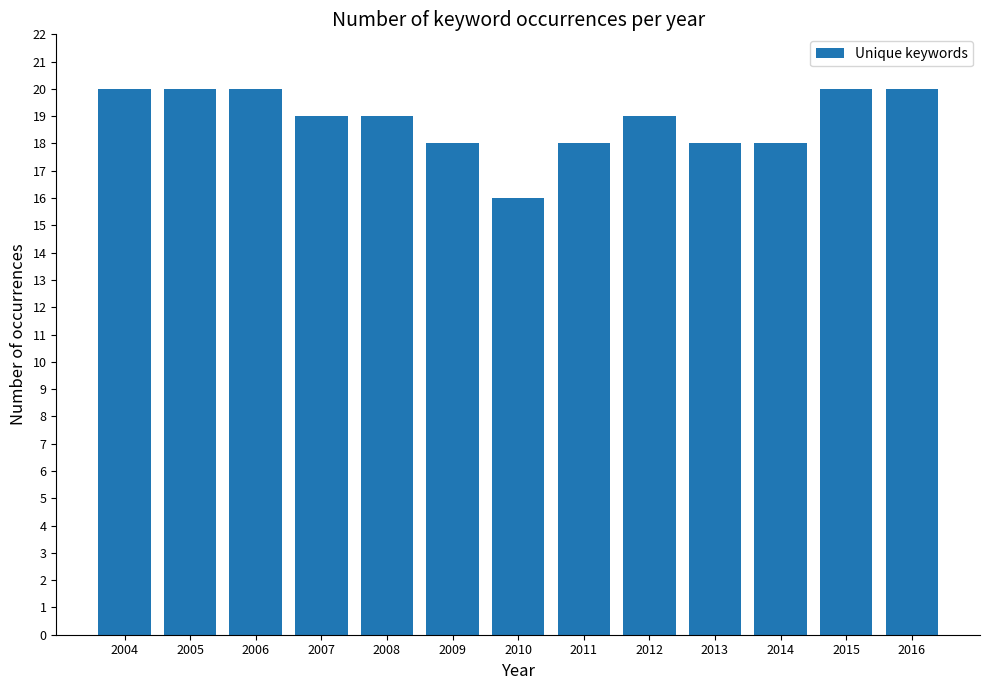

What is the change in value from 2014 to 2016?

+2